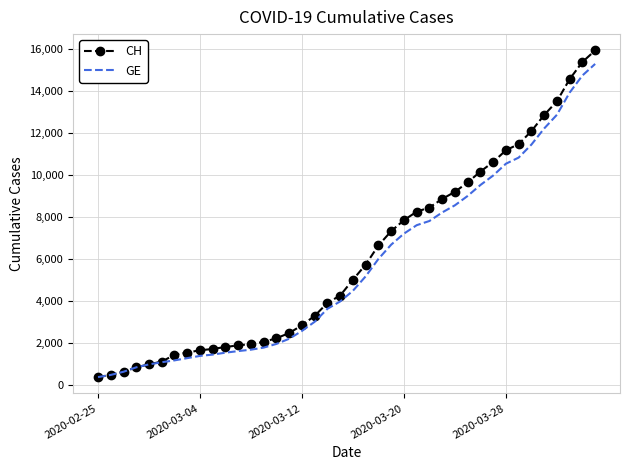

What is the maximum value for CH?

15926